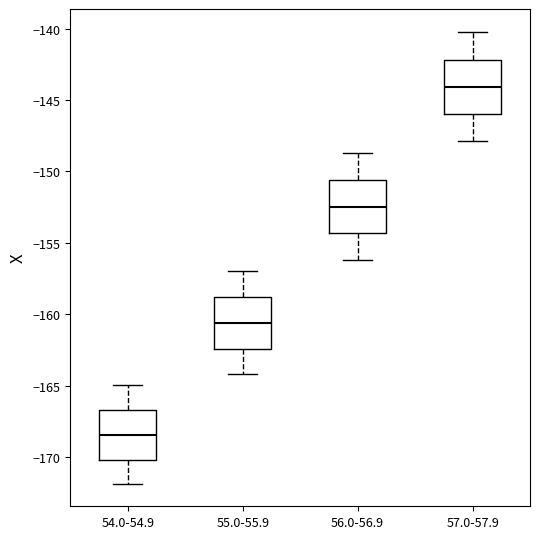

Where does the upper whisker of the box for 57.0-57.9 end on the y-axis? The values are not printed on the chart, so give them approximately, as read against the axis.

-140.0